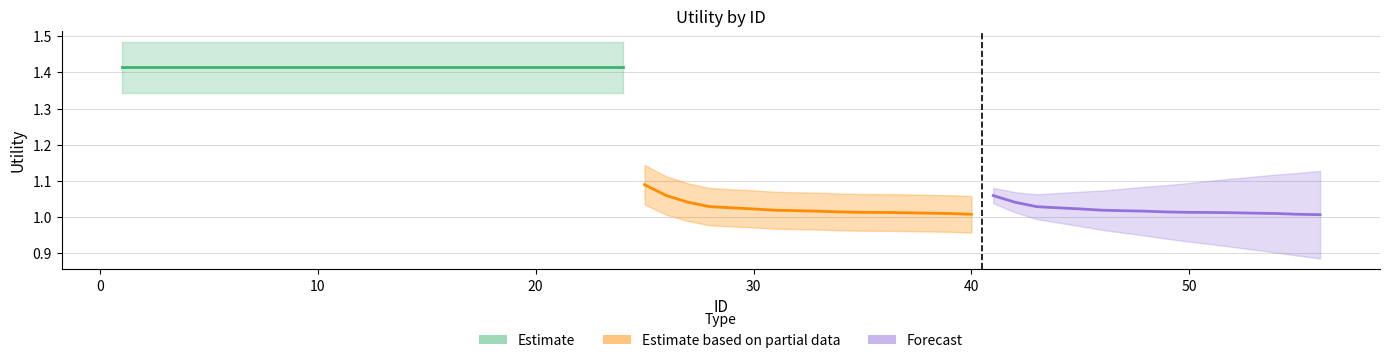

What is the value of the Forecast point at the 11th from the left?

1.0